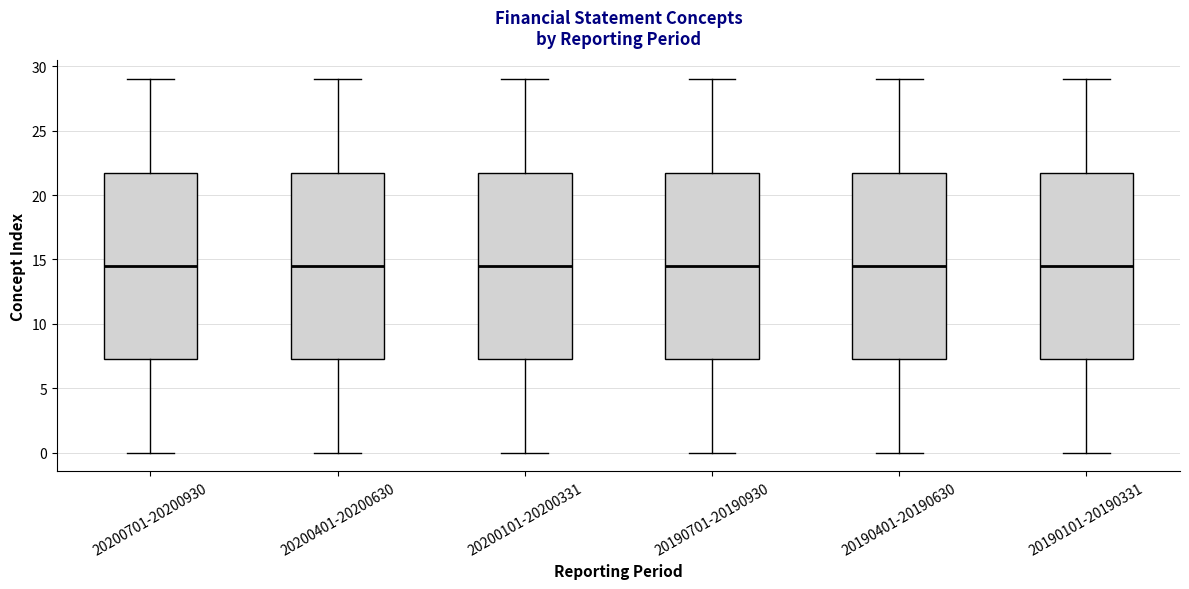

Reading left to right, transcribe this box plot: for each box, give where its median line is, the range the box spans, and where its two whiskers end, as read against the y-axis. The values are not printed on the chart, so give them approximately, as read against the axis.

20200701-20200930: median 14.5, box 7.5 to 22.0, whiskers 0.0 to 29.0
20200401-20200630: median 14.5, box 7.5 to 22.0, whiskers 0.0 to 29.0
20200101-20200331: median 14.5, box 7.5 to 22.0, whiskers 0.0 to 29.0
20190701-20190930: median 14.5, box 7.5 to 22.0, whiskers 0.0 to 29.0
20190401-20190630: median 14.5, box 7.5 to 22.0, whiskers 0.0 to 29.0
20190101-20190331: median 14.5, box 7.5 to 22.0, whiskers 0.0 to 29.0